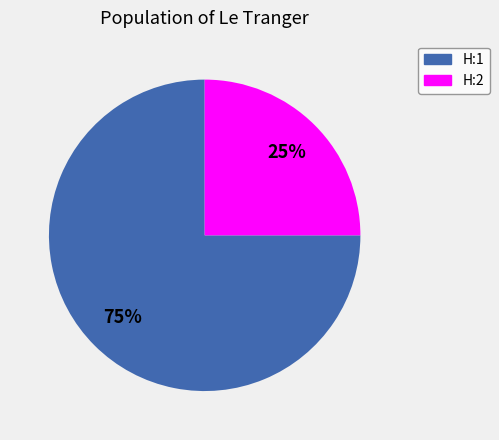

To the nearest percent, what portion does H:2 represent?

25%